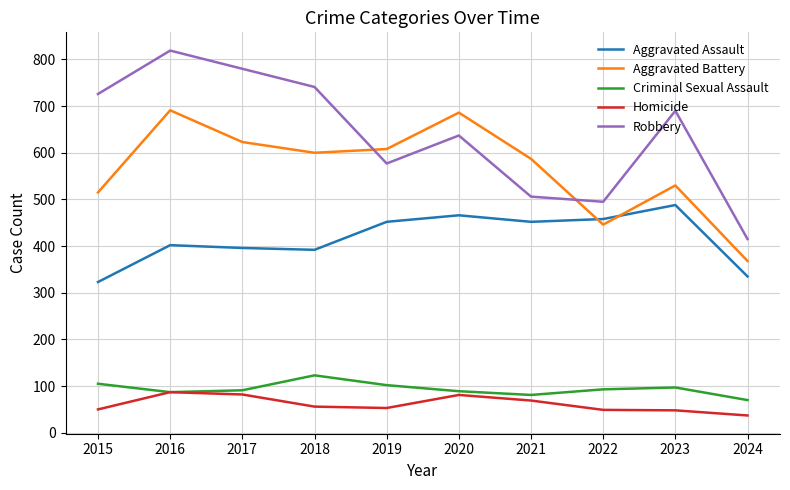

What are all the series names shown in the legend?

Aggravated Assault, Aggravated Battery, Criminal Sexual Assault, Homicide, Robbery